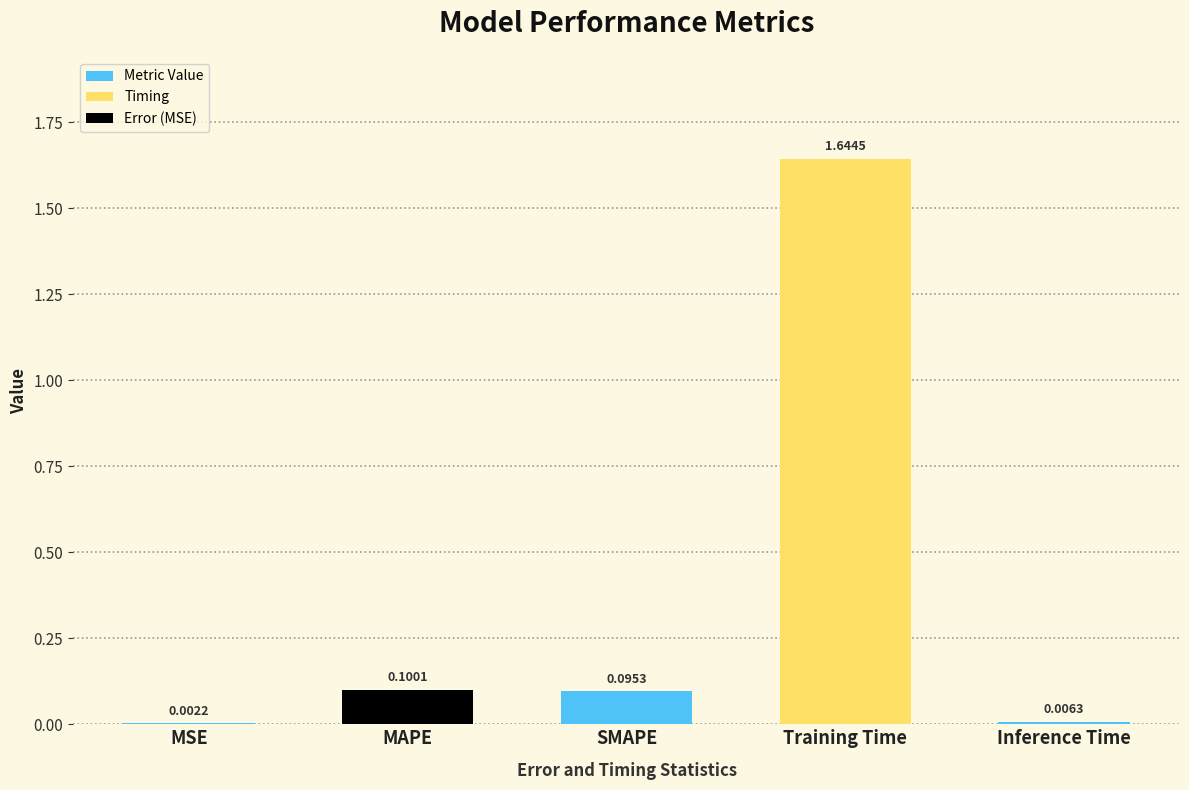

What is the sum of all values?

1.8